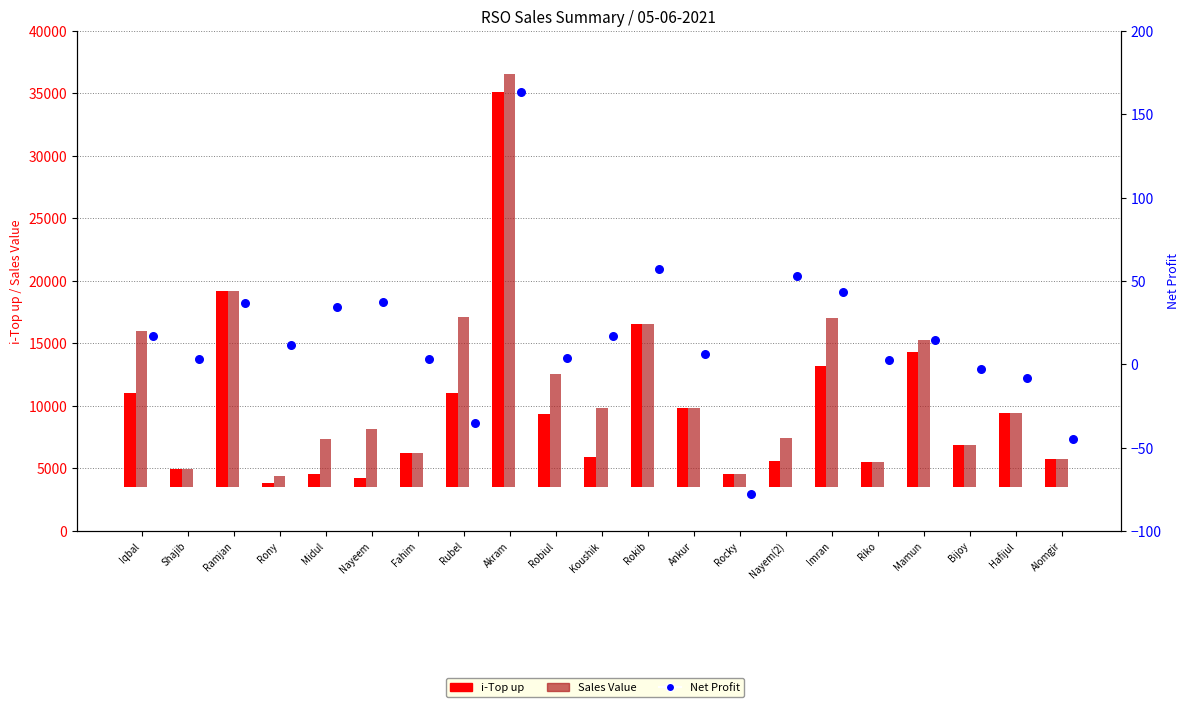

Which series reaches the minimum Y coordinate?

Net Profit